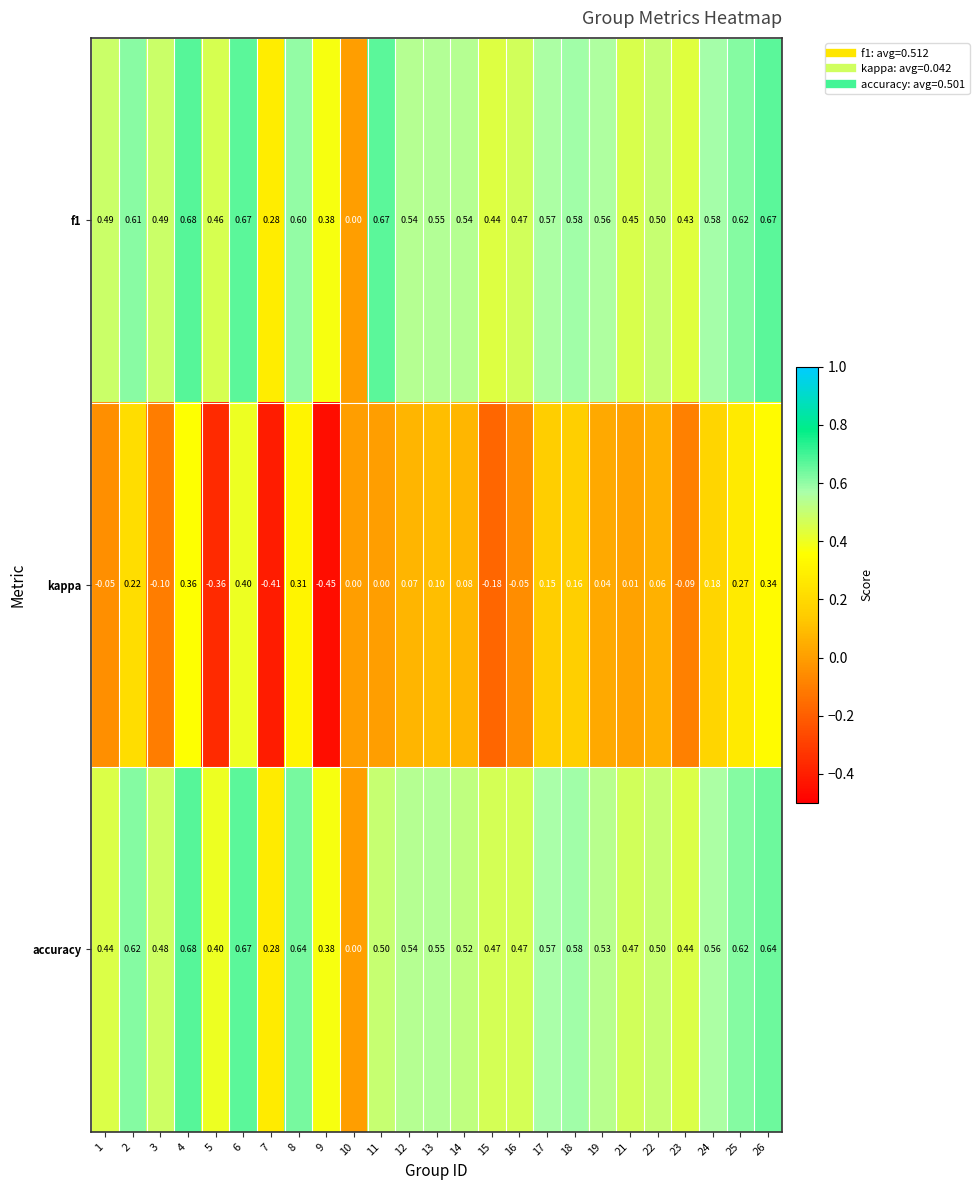

Is the value of accuracy at 25 greater than the value of kappa at 19?

Yes